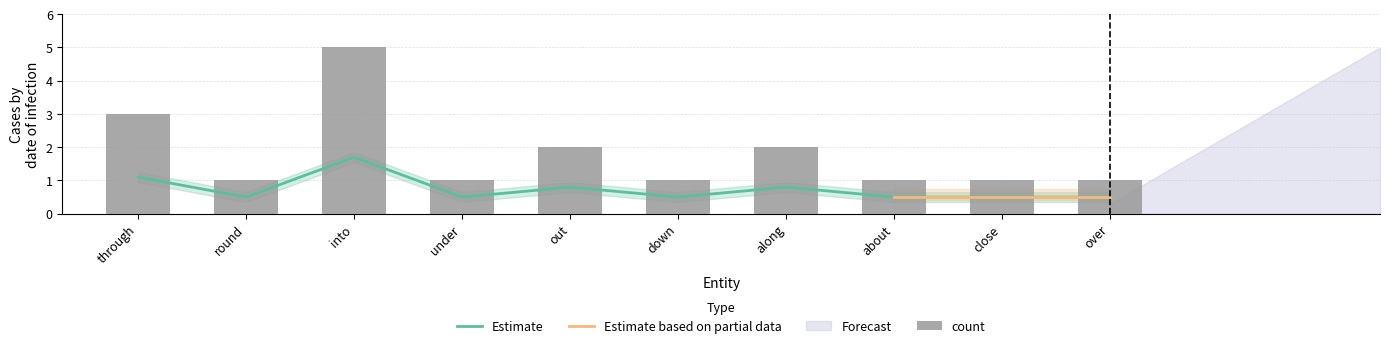

Is it true that the value at about is 2?

False